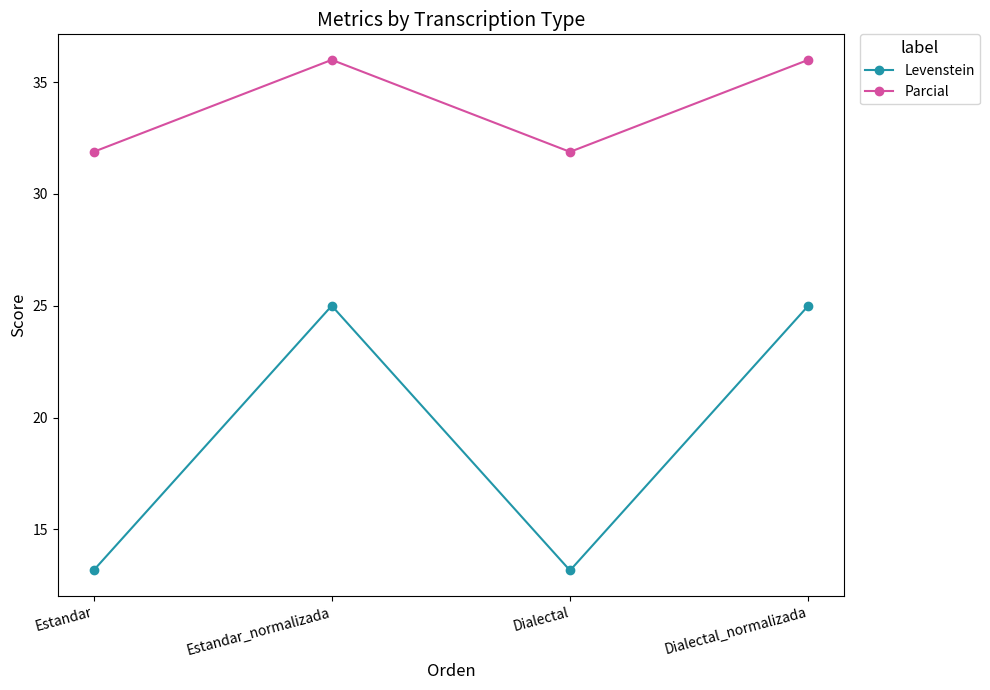

What value does the Parcial series have at Estandar?

31.9